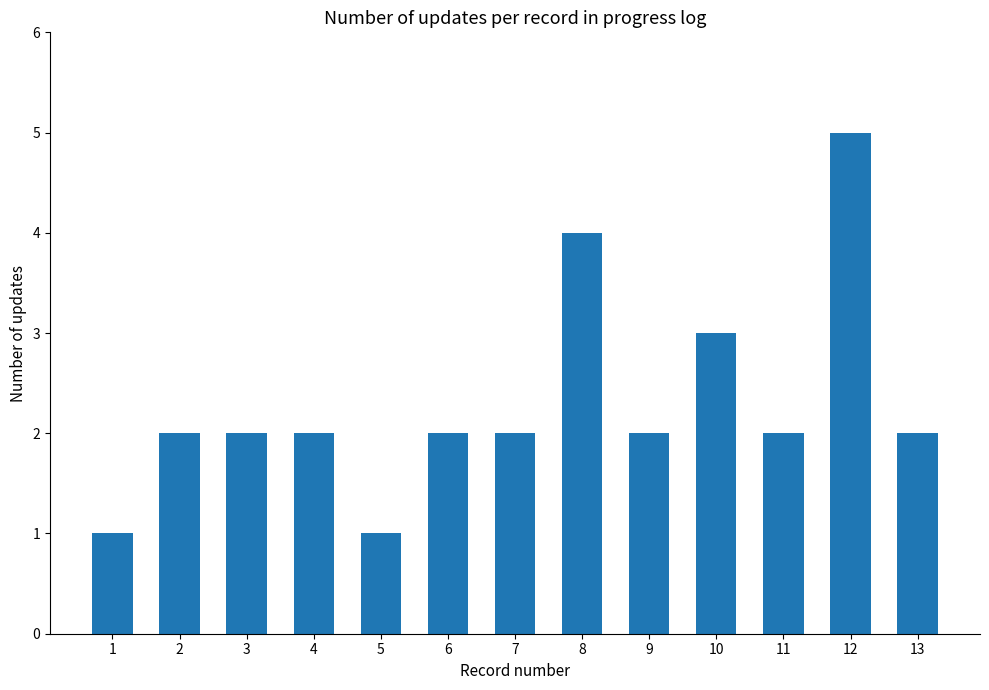

True or false: the data shows 2 at 5.

False